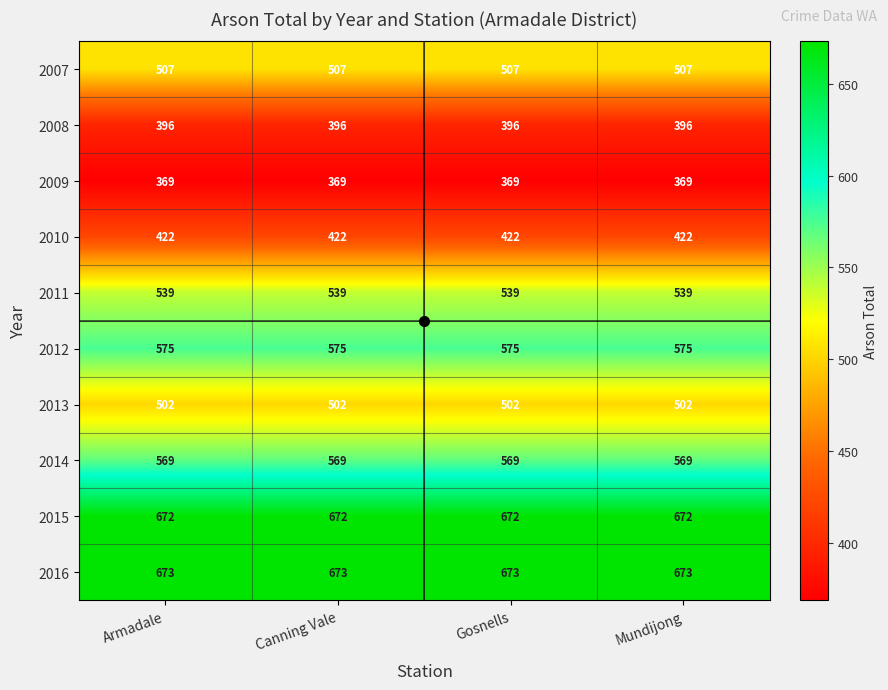

At how many categories does at least one series exceed 521?

4